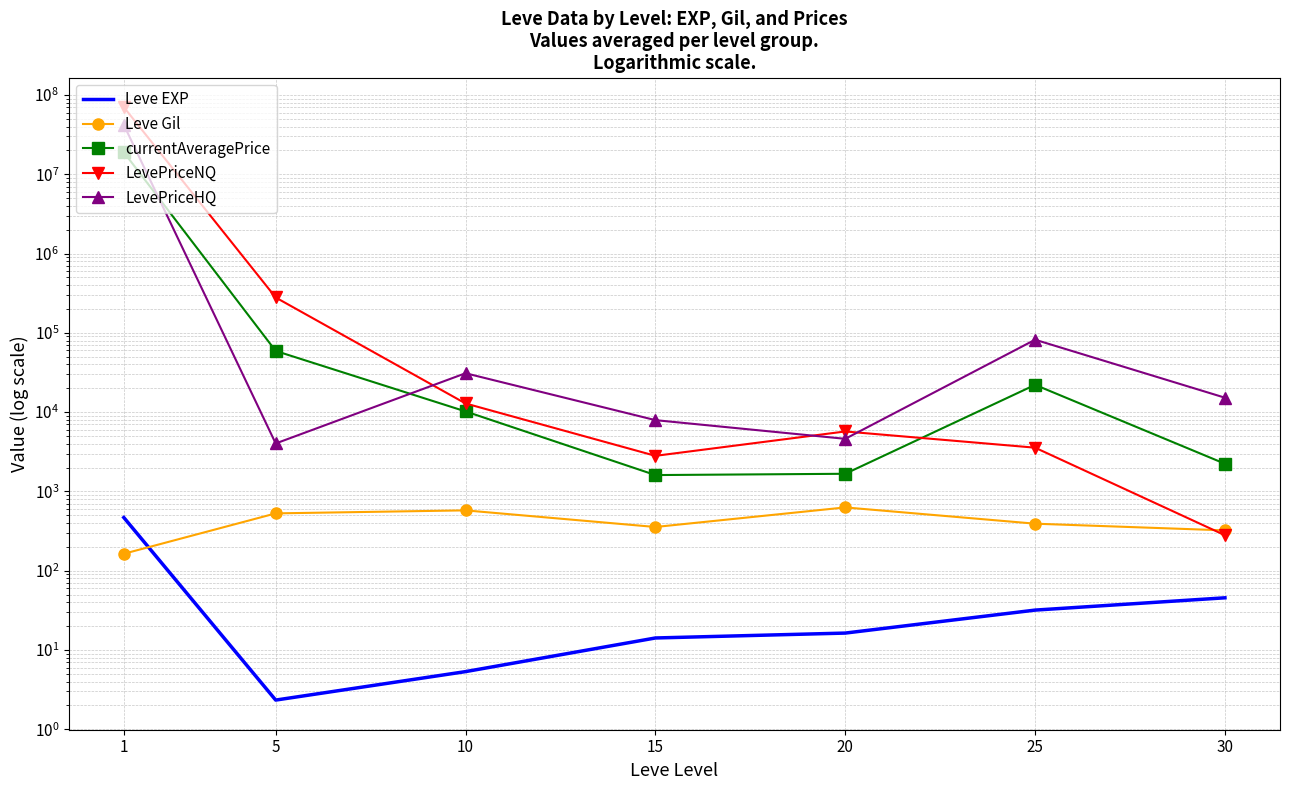

What are all the series names shown in the legend?

Leve EXP, Leve Gil, currentAveragePrice, LevePriceNQ, LevePriceHQ